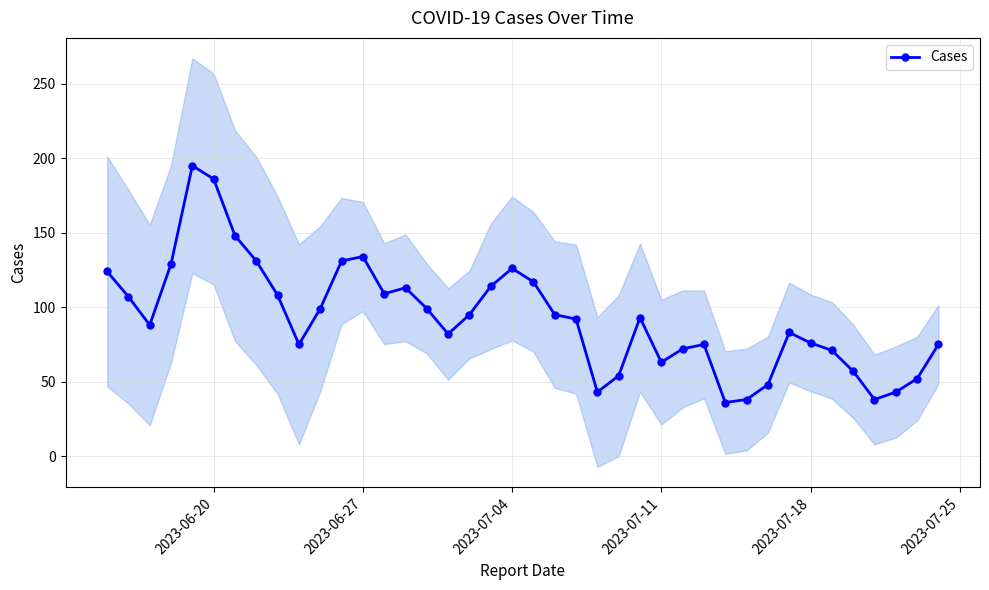

True or false: there are more than 0 points higher than both neighbors.

True